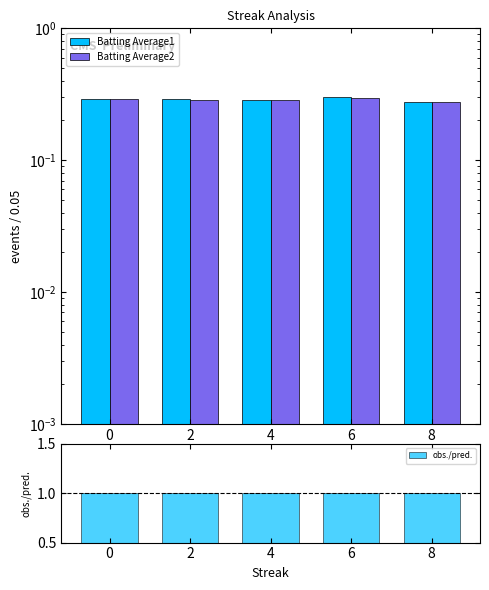

What is the sum of all Batting Average1 values?

1.4